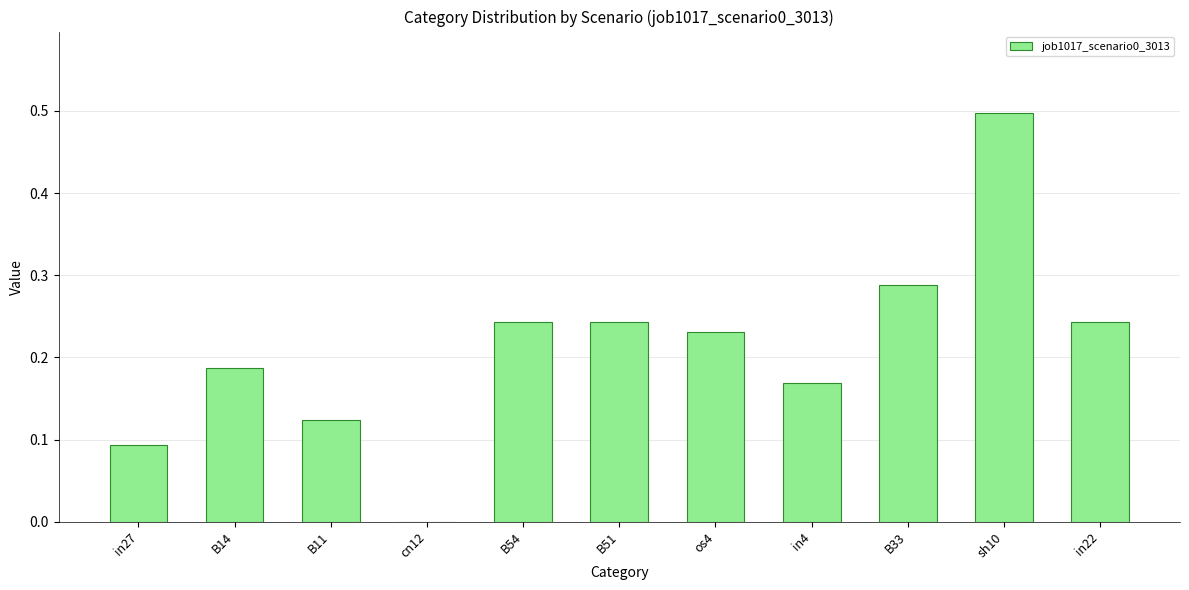

Where is the data nearest to the value 0?

cn12